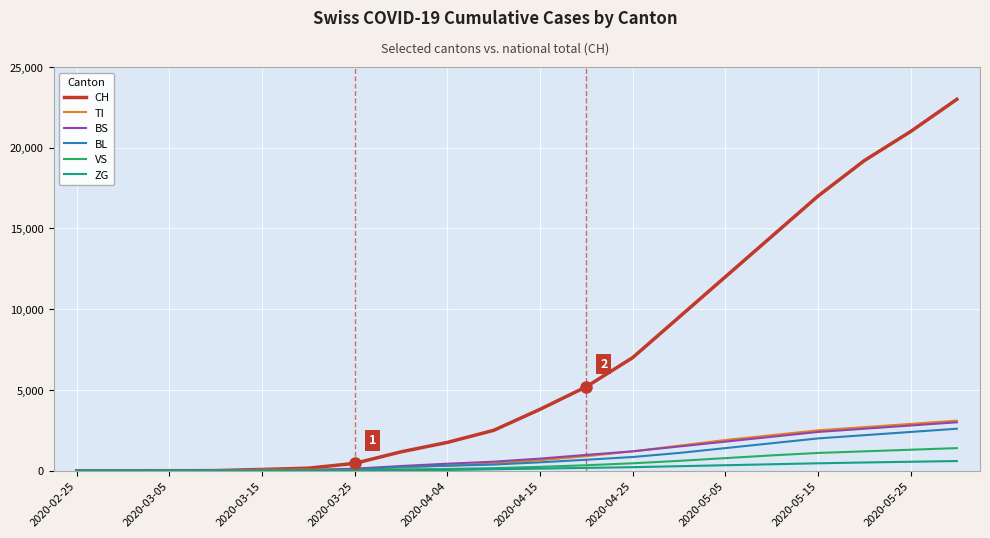

What is the sum of all VS values?

8793